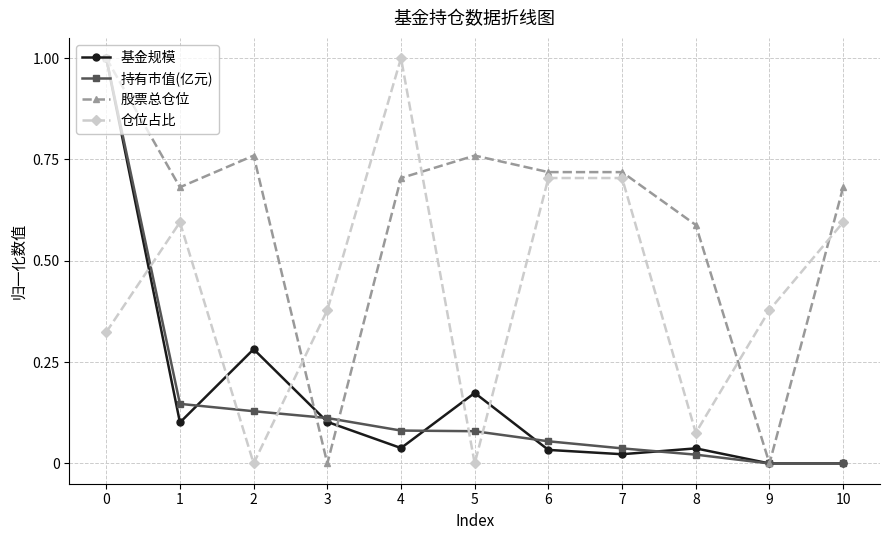

How many times do 股票总仓位 and 仓位占比 cross each other?

4